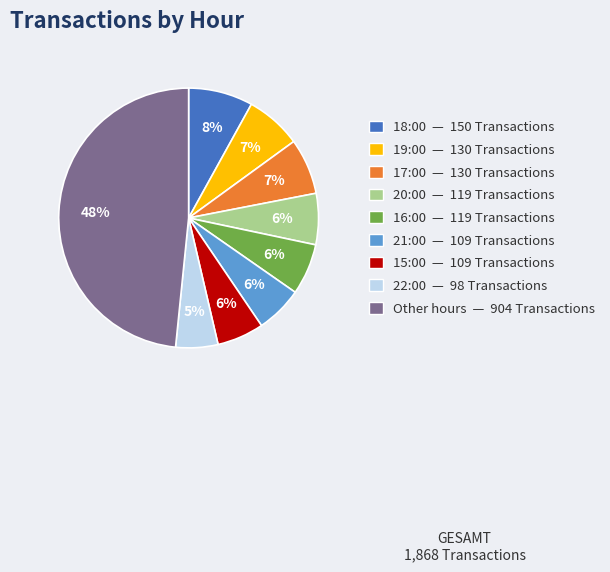

To the nearest percent, what is the difference between the largest and smallest slice percentages?

43%